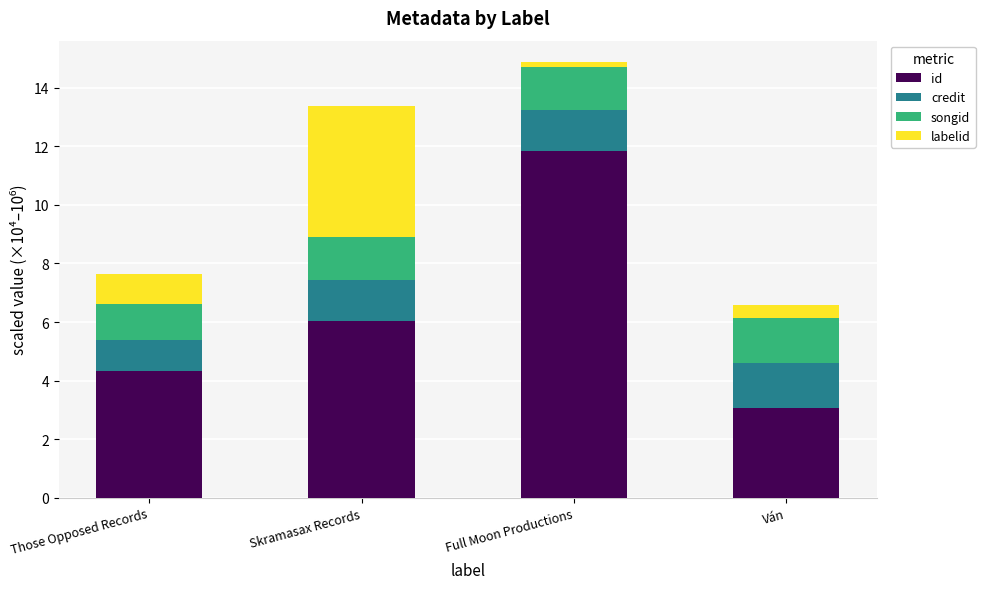

What is the minimum value for id?

3.1